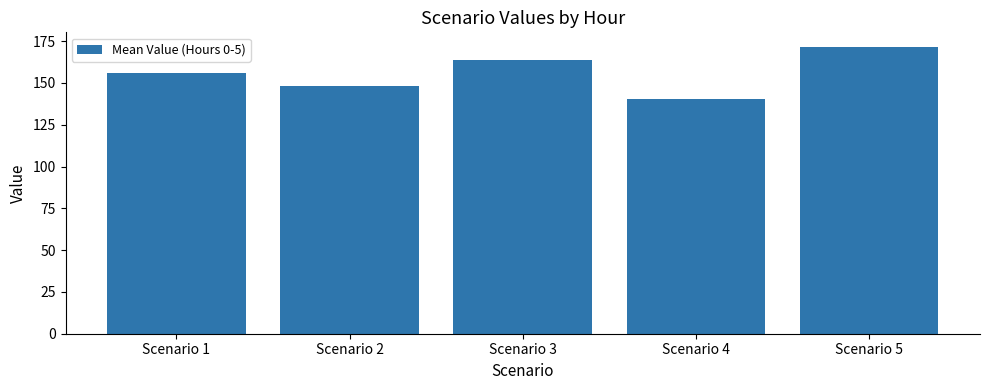

List the labels in order of value, smallest first.

Scenario 4, Scenario 2, Scenario 1, Scenario 3, Scenario 5